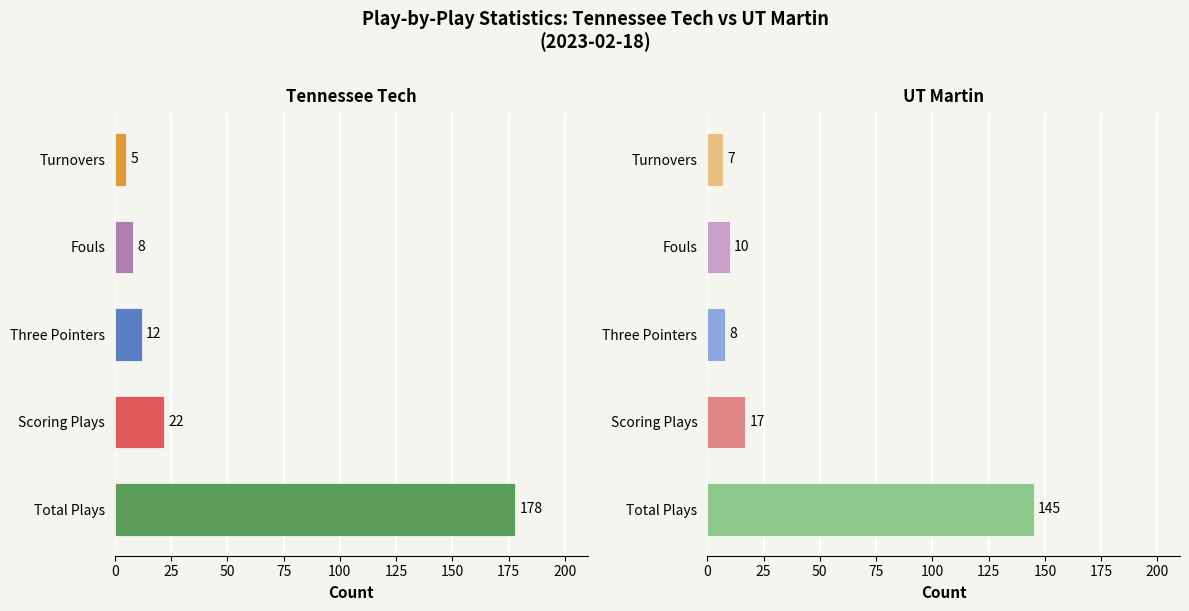

The value of UT Martin at Total Plays is 225. True or false?

False